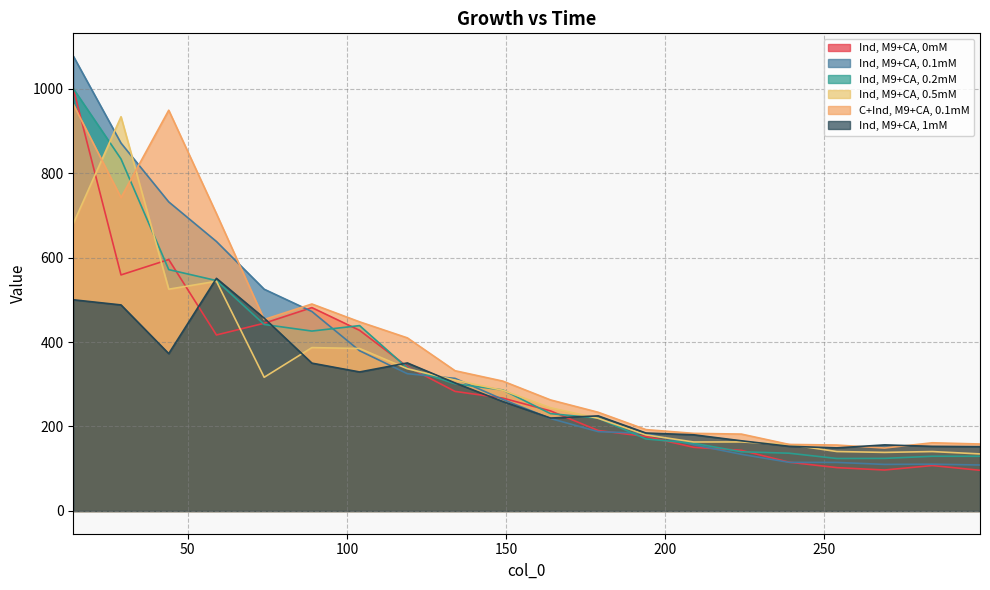

Reading left to right, extract all data points from this chart.

Ind, M9+CA, 0mM: 14=1000.0	29=558.8	44=595.2	59=416.7	74=444.4	89=481.5	104=427.6	119=341.7	134=283.1	149=267.2	164=236.9	179=190.5	194=176.3	209=150.7	224=143.6	239=115.5	254=102.6	269=97.0	284=107.6	299=96.3
Ind, M9+CA, 0.1mM: 14=1076.9	29=871.0	44=731.7	59=637.9	74=525.0	89=472.2	104=379.3	119=325.0	134=313.9	149=264.2	164=218.9	179=187.8	194=183.7	209=156.6	224=134.1	239=115.1	254=114.9	269=110.2	284=110.8	299=108.9
Ind, M9+CA, 0.2mM: 14=1000.0	29=833.3	44=571.4	59=545.5	74=441.6	89=425.9	104=438.8	119=338.5	134=301.2	149=286.5	164=230.4	179=219.7	194=170.5	209=160.2	224=140.1	239=136.7	254=124.3	269=124.5	284=129.5	299=129.5
Ind, M9+CA, 0.5mM: 14=680.0	29=933.3	44=525.0	59=543.9	74=316.5	89=386.8	104=384.6	119=336.7	134=309.7	149=285.7	164=244.3	179=219.3	194=180.1	209=163.3	224=163.4	239=157.2	254=140.7	269=138.7	284=140.7	299=135.1
C+Ind, M9+CA, 0.1mM: 14=963.0	29=741.9	44=948.7	59=703.7	74=453.3	89=490.0	104=447.8	119=409.8	134=332.0	149=307.5	164=262.9	179=233.6	194=192.6	209=183.8	224=182.0	239=157.5	254=156.1	269=149.0	284=161.4	299=158.5
Ind, M9+CA, 1mM: 14=500.0	29=487.8	44=372.5	59=550.7	74=456.5	89=350.0	104=329.1	119=350.5	134=303.1	149=259.2	164=220.0	179=225.1	194=184.5	209=180.3	224=166.2	239=153.1	254=149.4	269=156.4	284=153.0	299=152.3